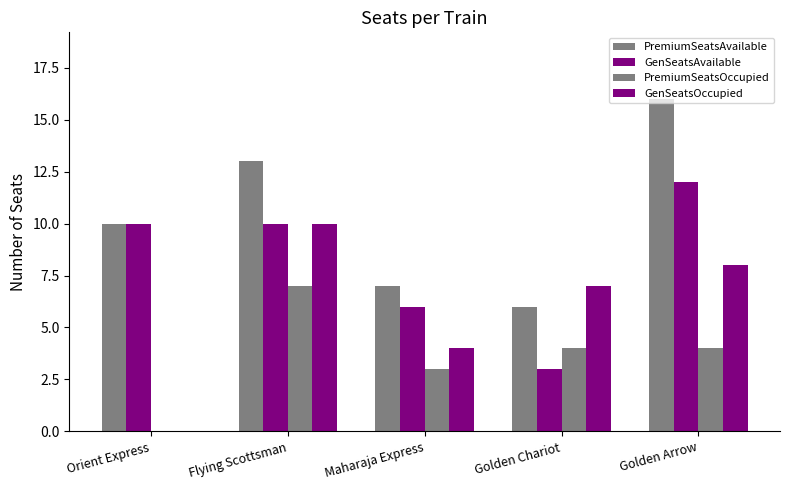

How many values in GenSeatsOccupied are above zero?

4